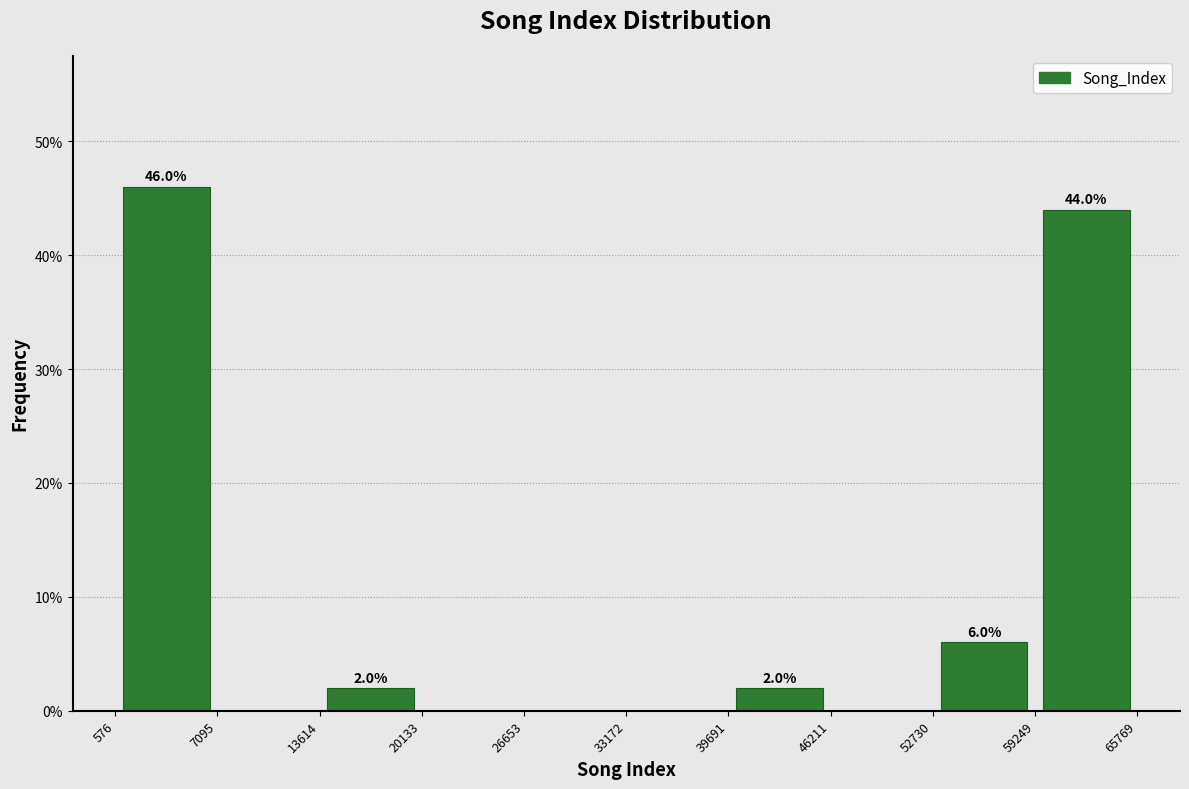

Over which range of the x-axis is the bar tallest?

576 to 7095